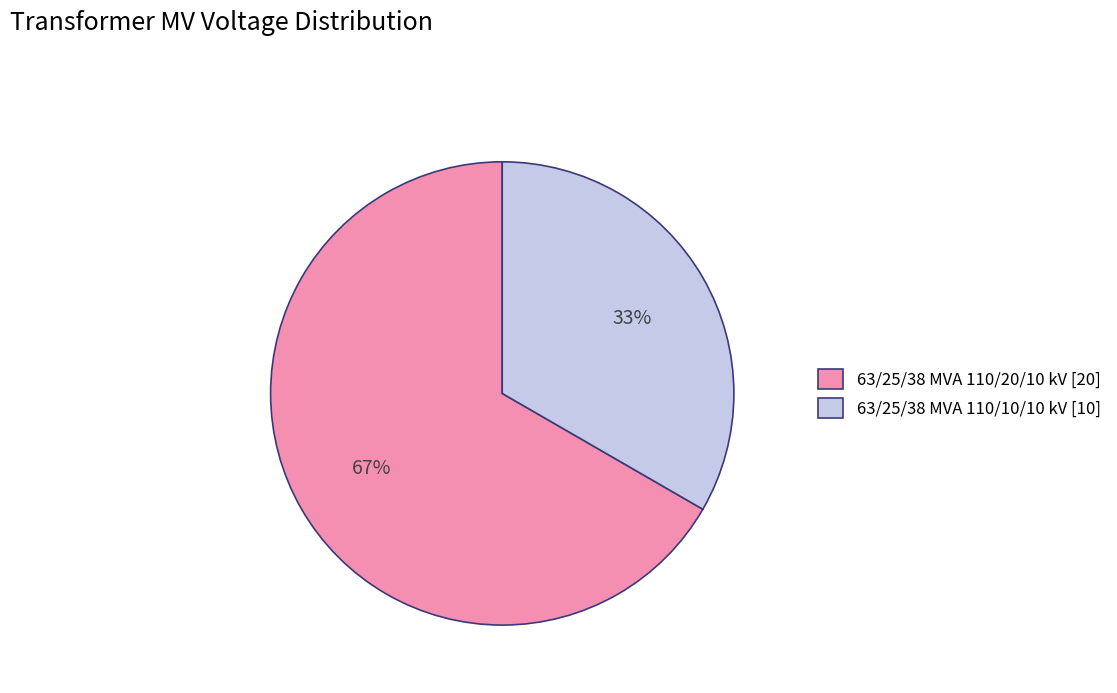

Rank the categories by value from lowest to highest.

63/25/38 MVA 110/10/10 kV, 63/25/38 MVA 110/20/10 kV